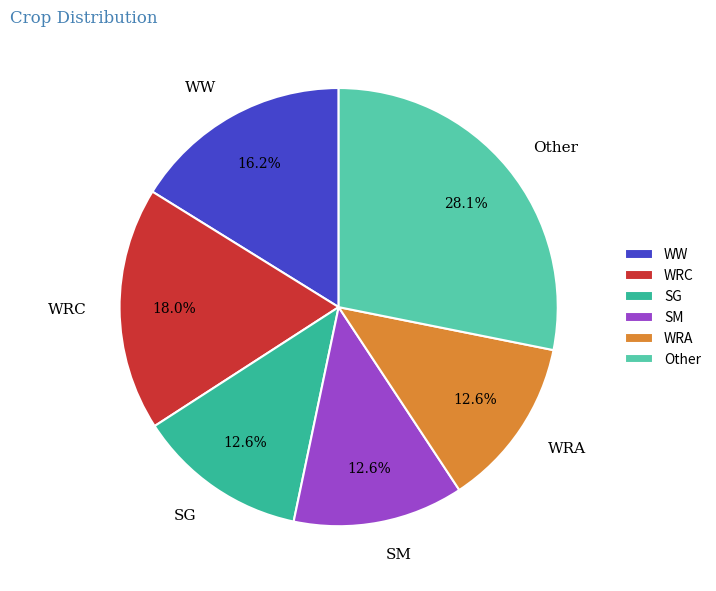

Which has a higher value, WW or Other?

Other